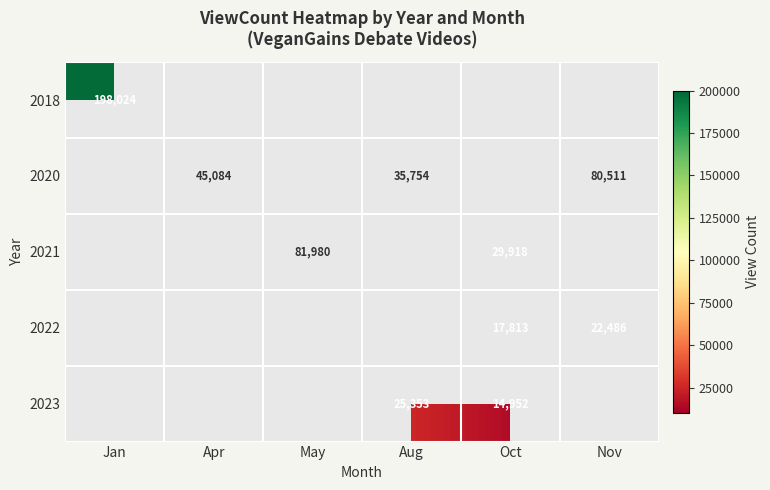

At how many categories does at least one series exceed 36122?

4